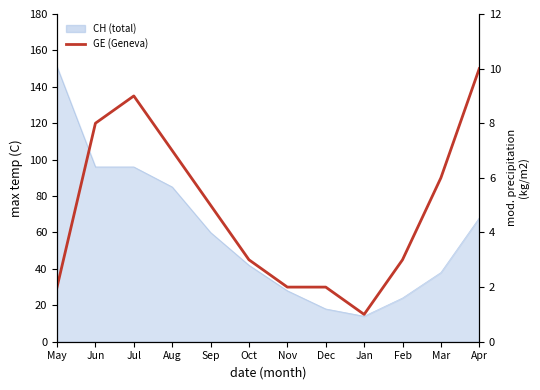

True or false: the data shows 9 at Sep.

False